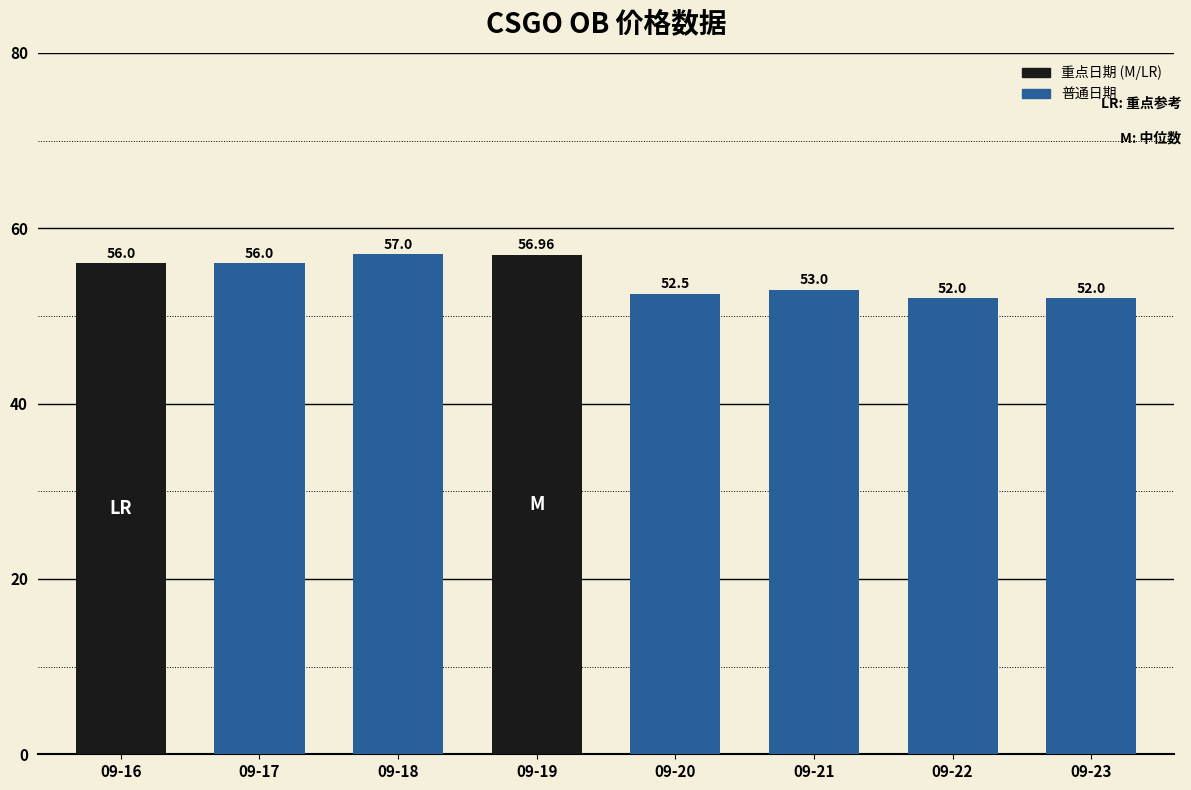

What is the average value?

54.4